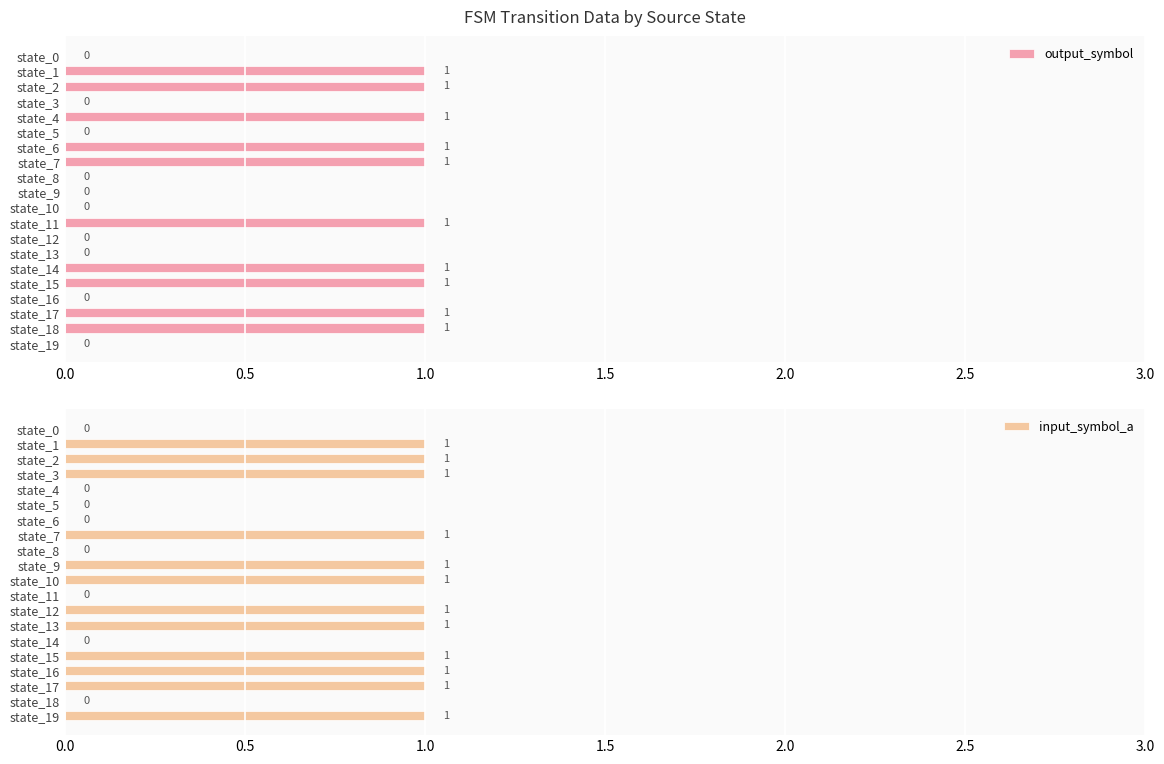

The value of output_symbol at state_5 is 0. True or false?

True